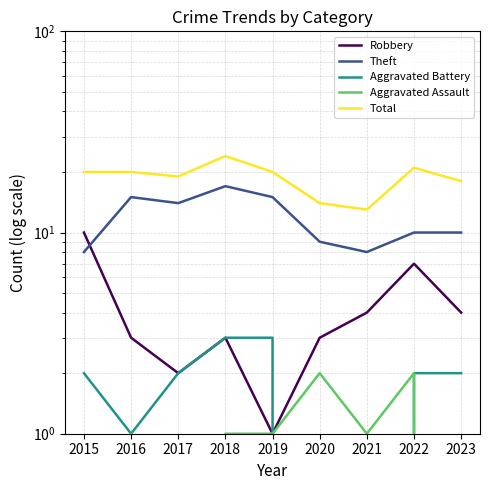

What are all the series names shown in the legend?

Robbery, Theft, Aggravated Battery, Aggravated Assault, Total